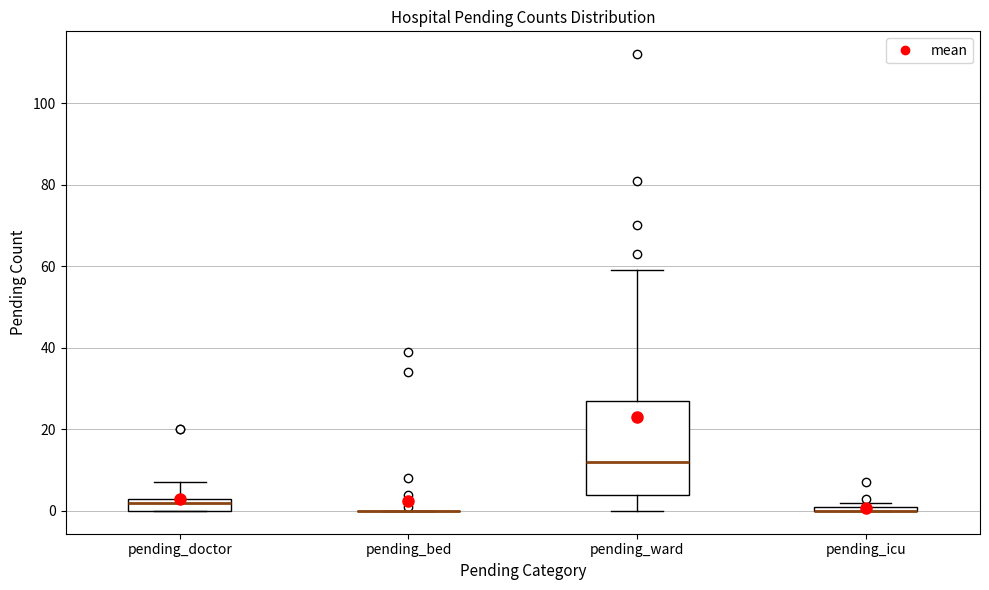

Which box is the tallest, from its lower edge to its upper edge?

pending_ward